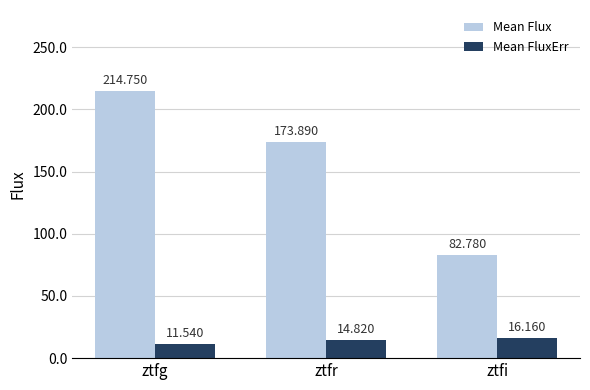

What is the label of the 2nd bar from the right?

ztfr